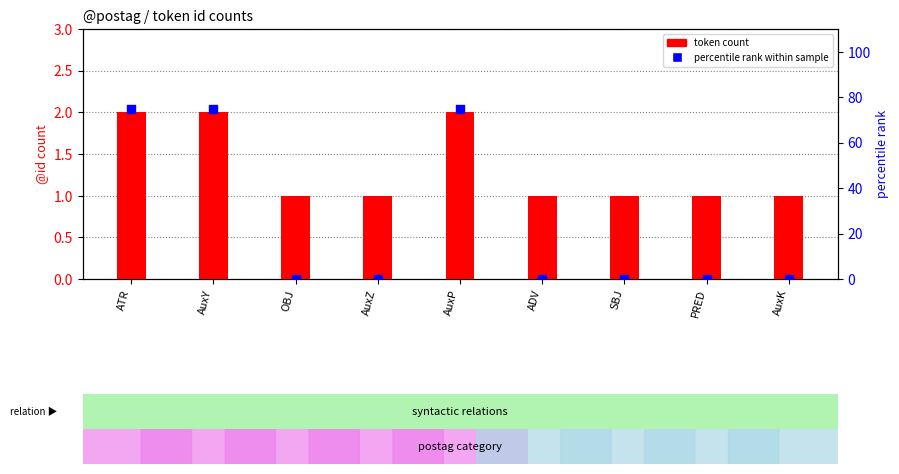

Which series reaches the minimum Y coordinate?

percentile rank within sample